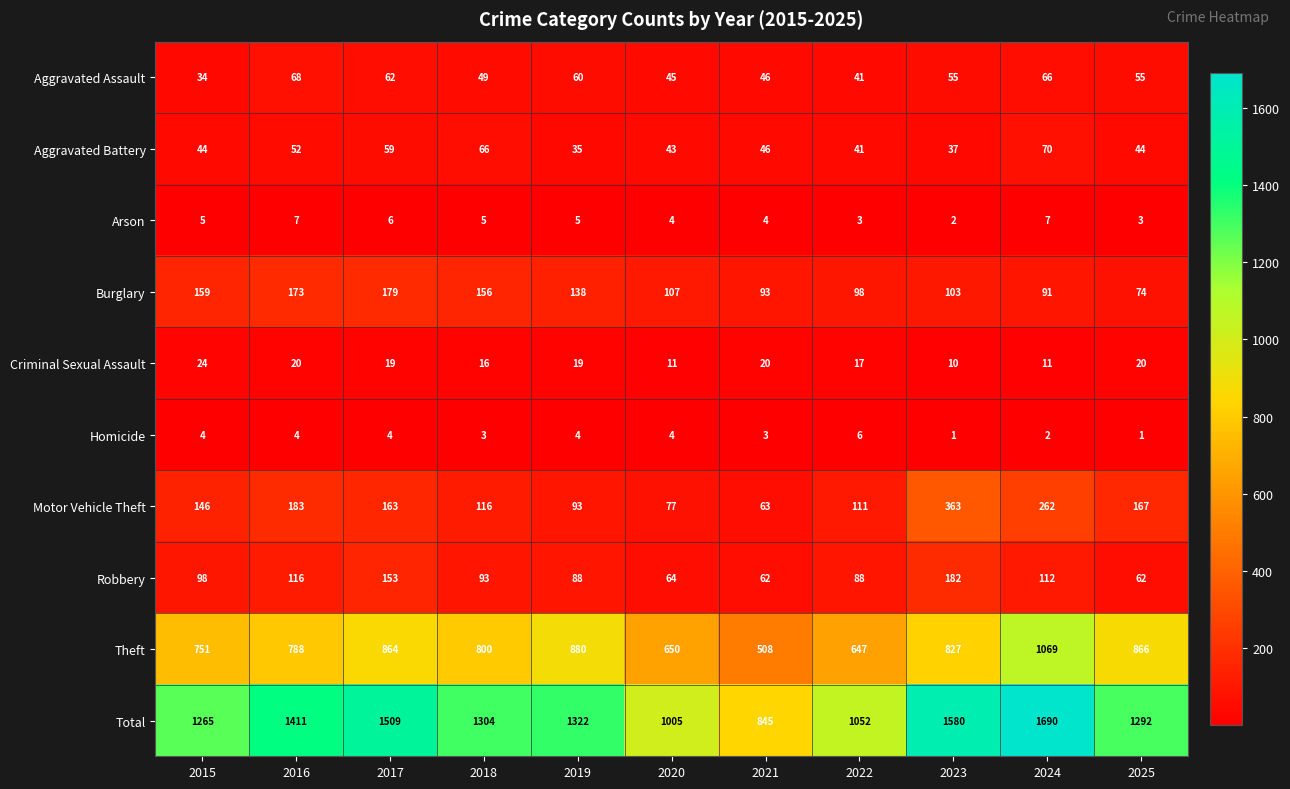

Read the Homicide value at 2018.

3